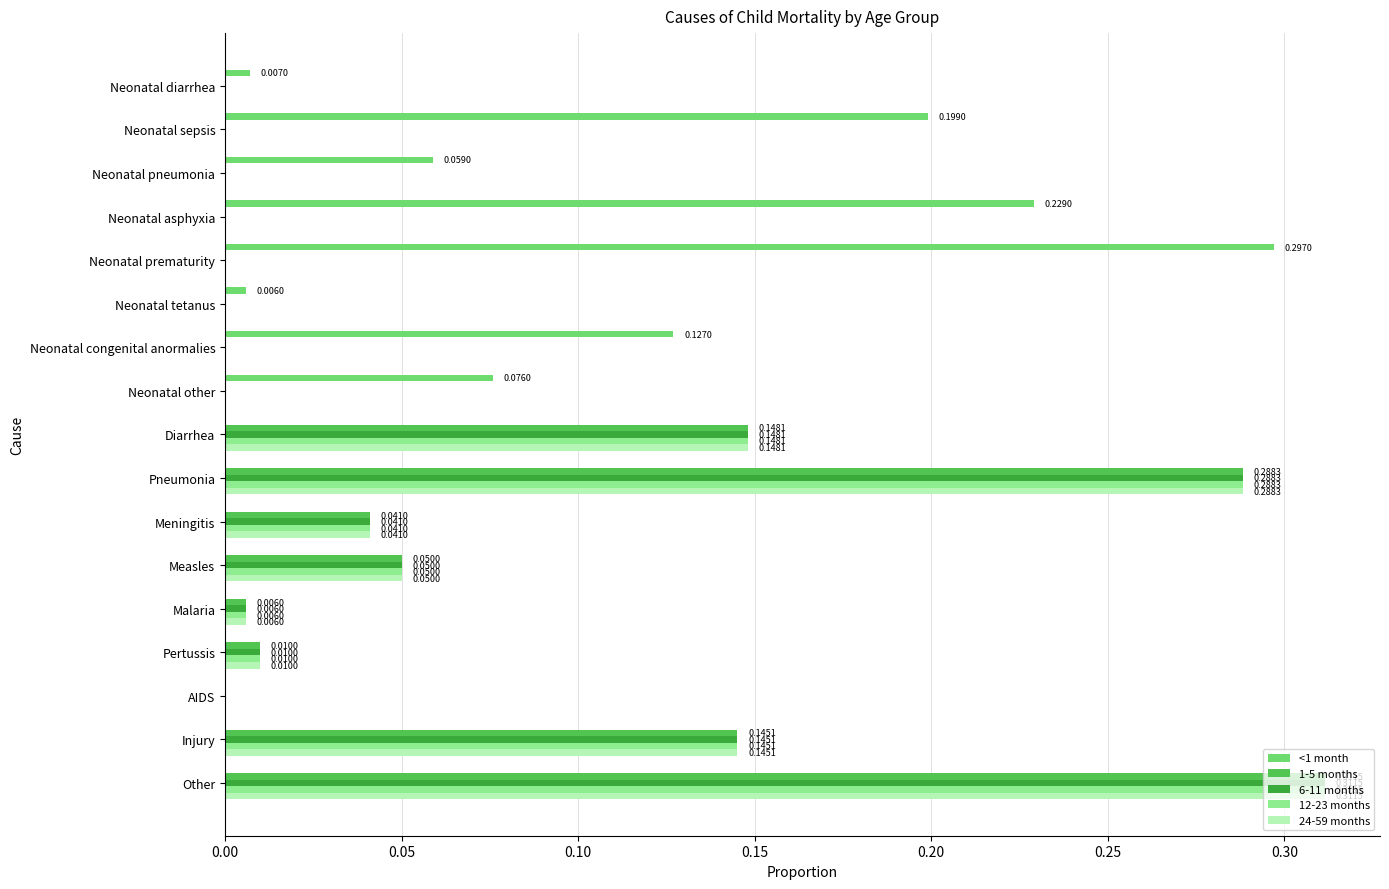

Which category has the highest value in the 24-59 months series?

Other